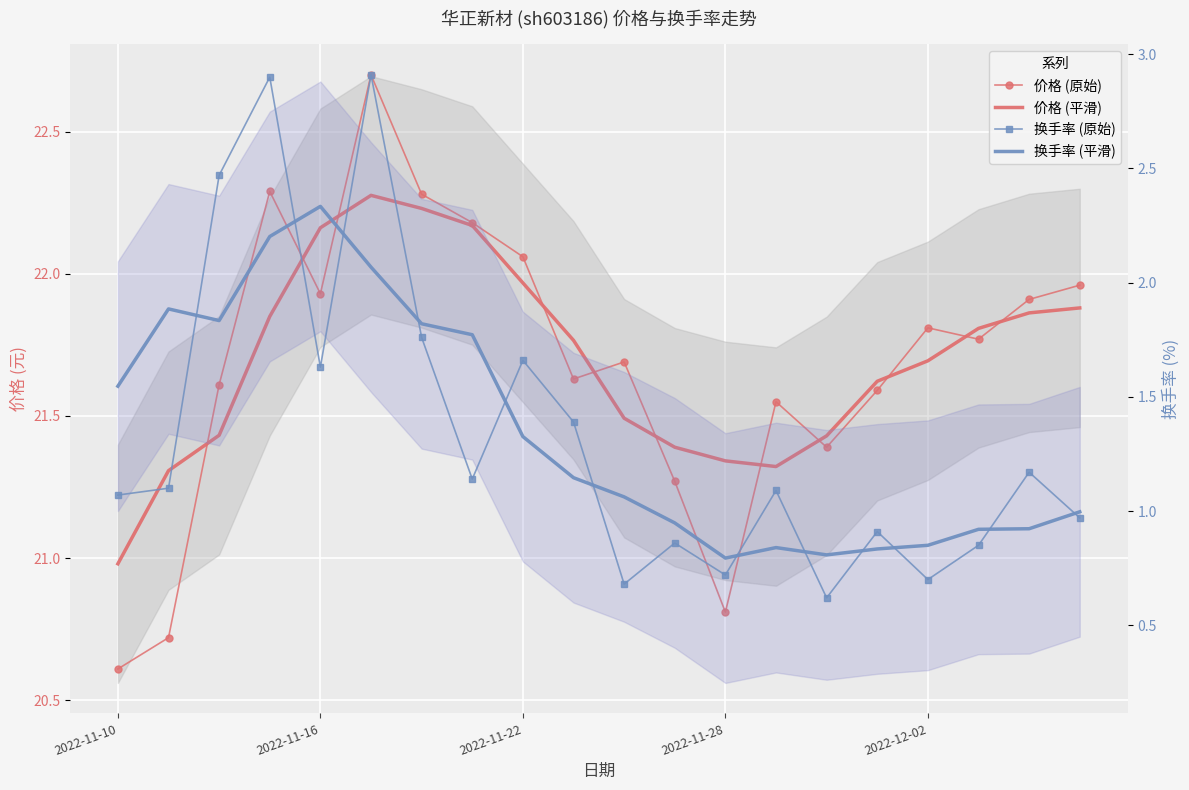

What is the value of the 换手率 (原始) point at the 8th from the left?

1.1